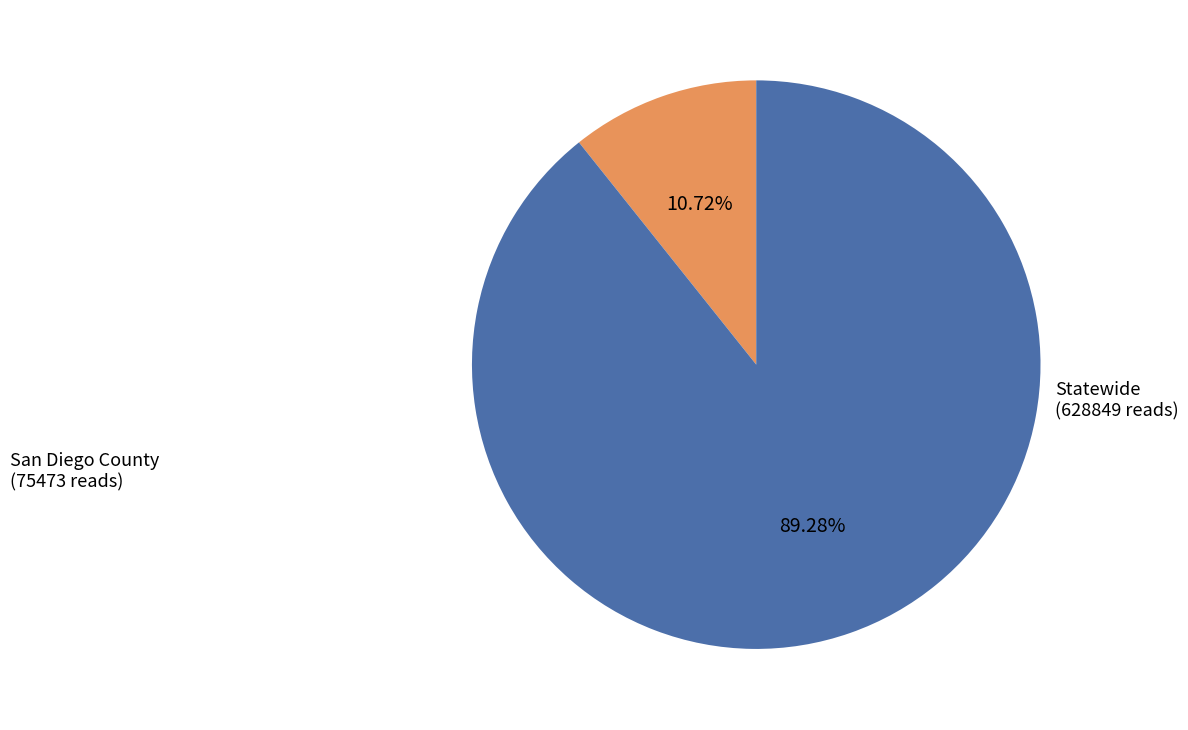

What percentage do San Diego County and Statewide together represent?

100.0%